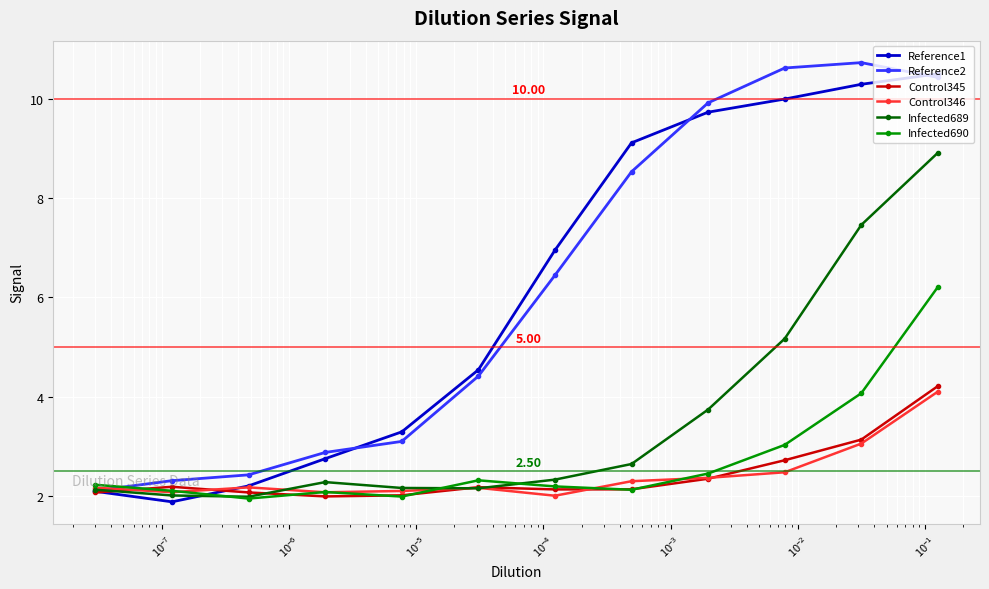

What is the minimum value for Infected689?

2.0